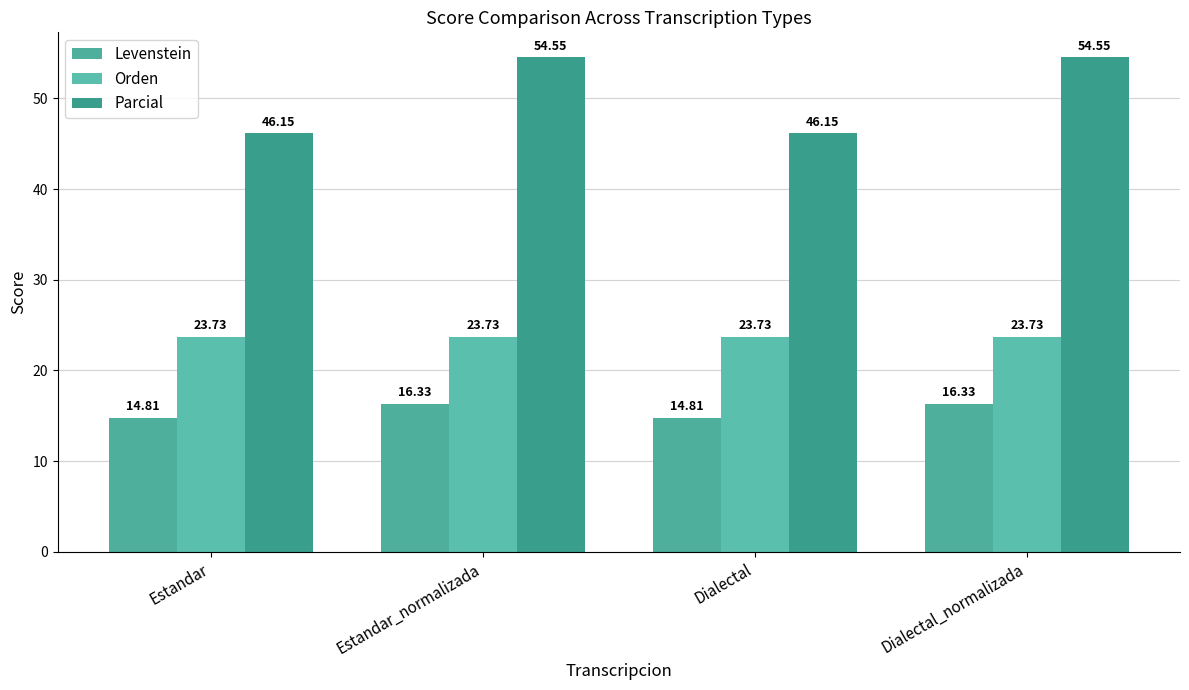

The Levenstein series shows 16.3 at Estandar_normalizada. True or false?

True